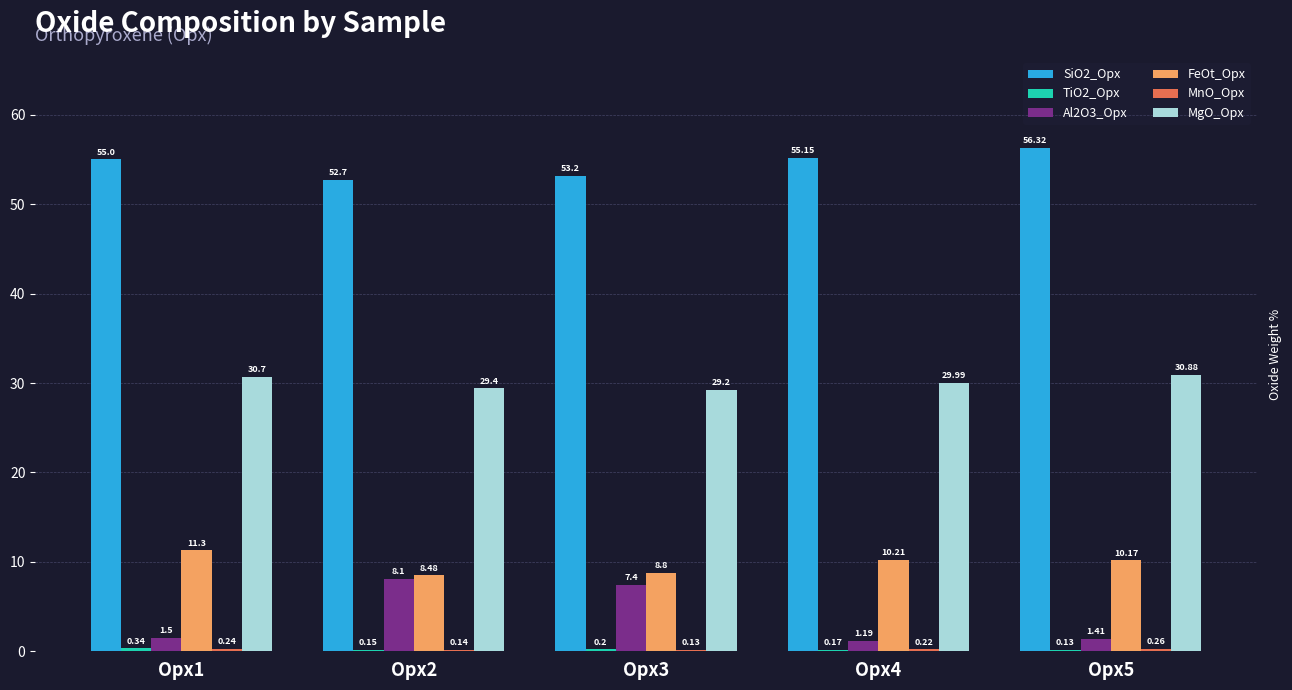

Which series changed the most between Opx3 and Opx5?

Al2O3_Opx